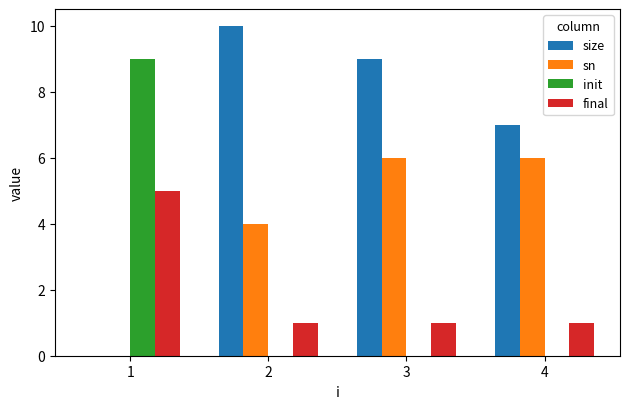

What is the maximum value for final?

5